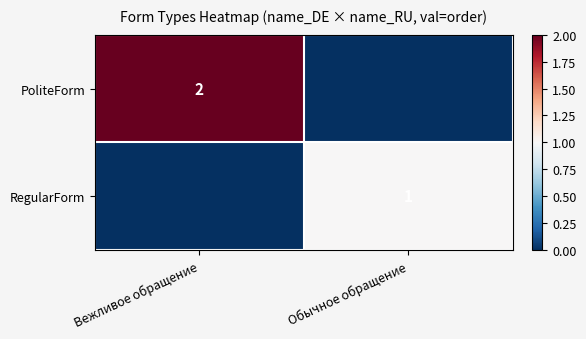

Is it true that PoliteForm equals 2 at Вежливое обращение?

True